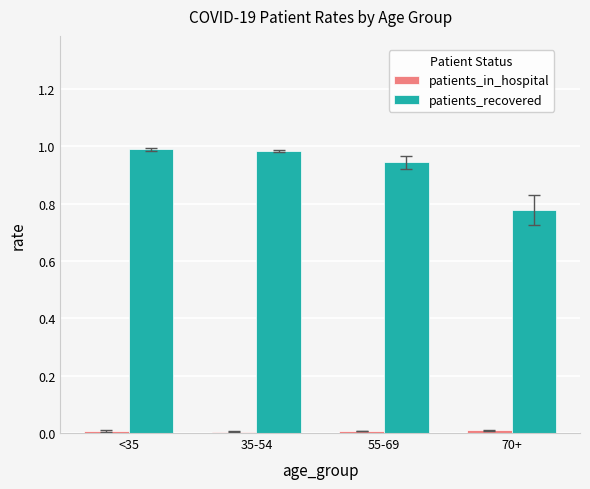

Is it true that patients_recovered equals 1.0 at <35?

True